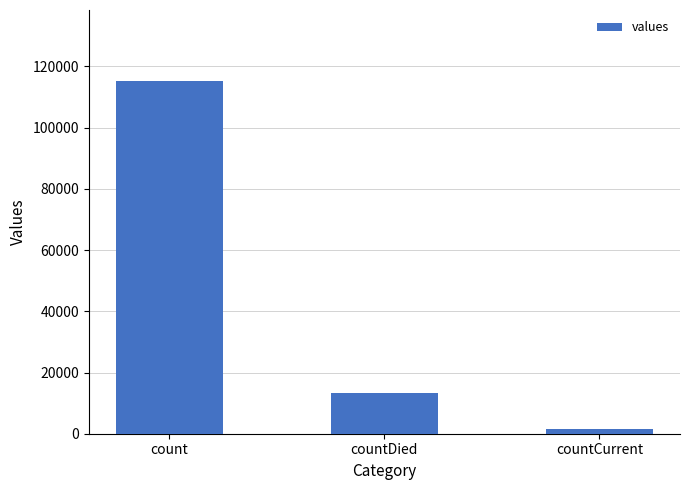

Does the chart contain stacked bars?

No